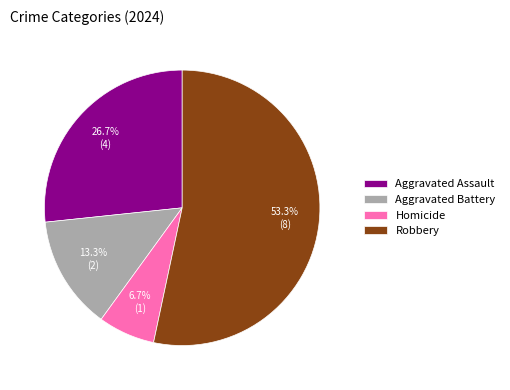

The Aggravated Battery slice represents 13% of the pie. True or false?

True